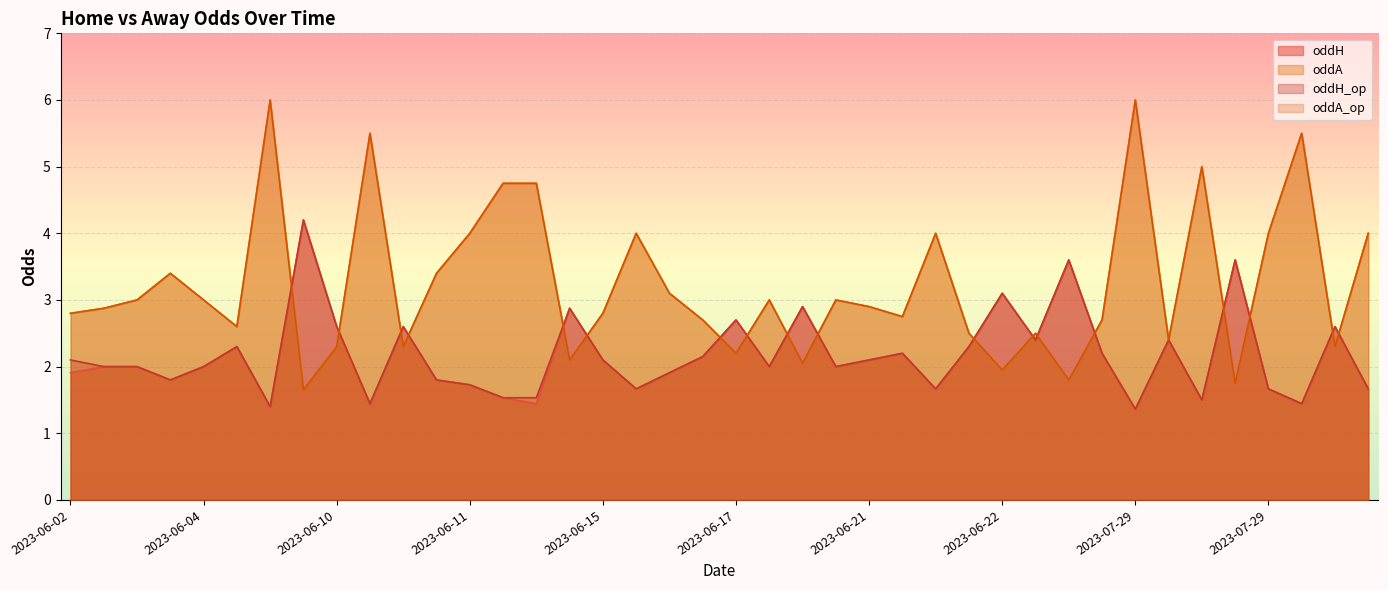

In oddH_op, how many points are higher than both neighbors (excluding endpoints)?

12